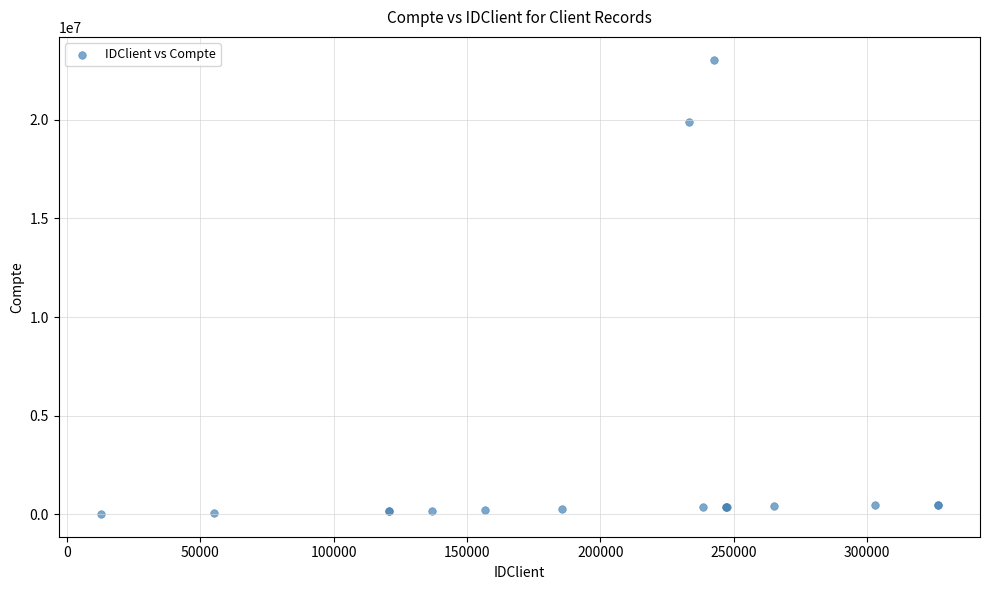

What Y value in the scatter plot is closest to 11534137?

19911993